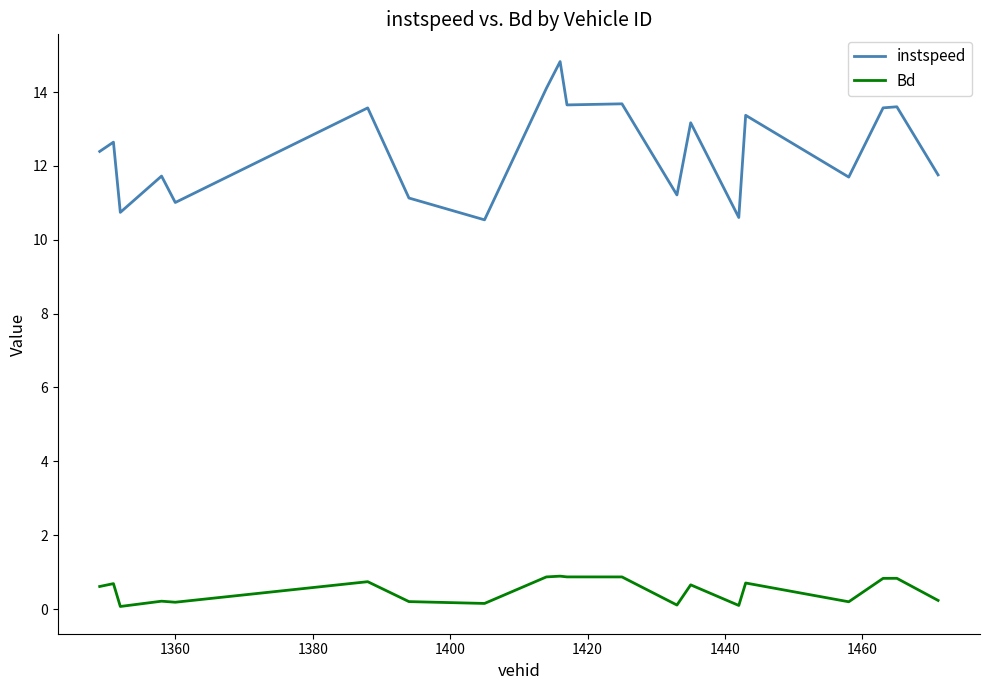

What are all the series names shown in the legend?

instspeed, Bd